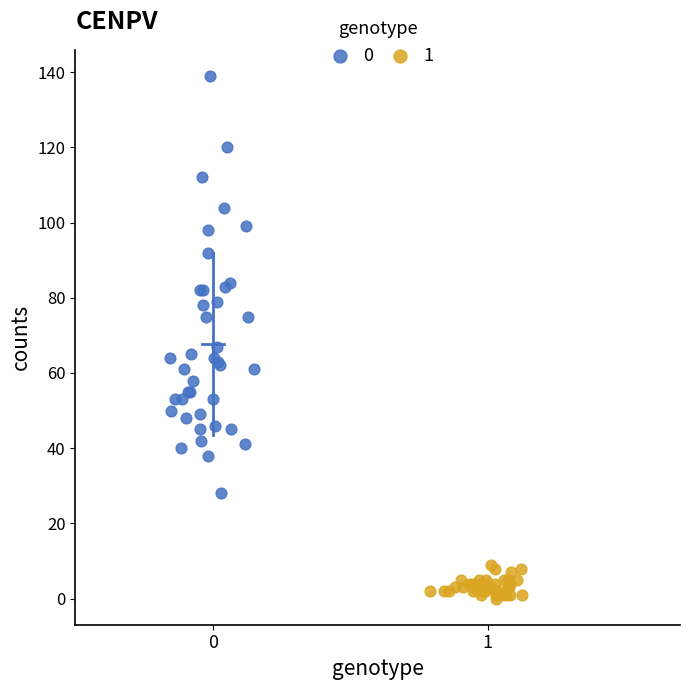

Which series has the widest spread of Y values?

0